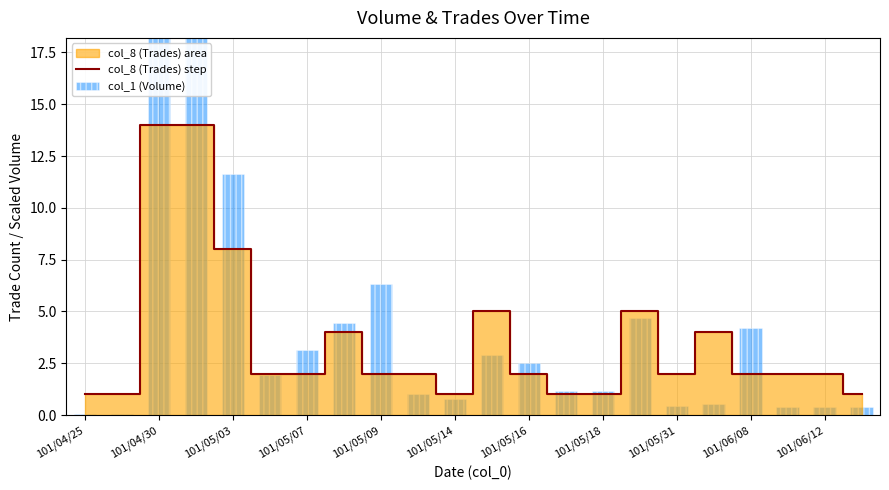

List the series in order of their overall mean, highest first.

col_1 (Volume), col_8 (Trades) step